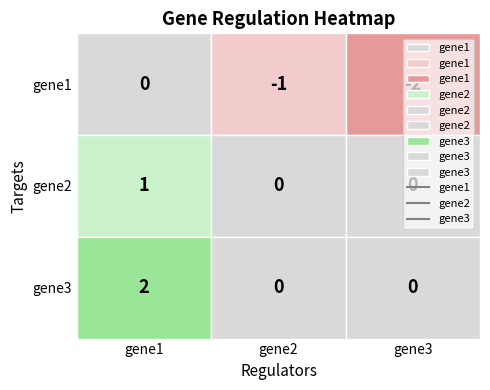

At how many categories does at least one series exceed -1?

3